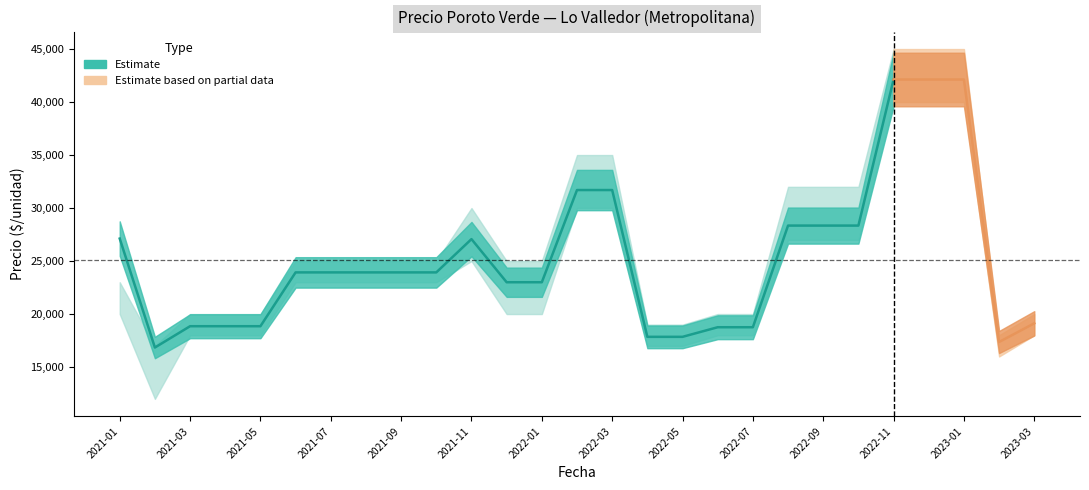

Is the value of Precio minimo at 2021-10 greater than the value of Precio maximo at 2021-01?

No